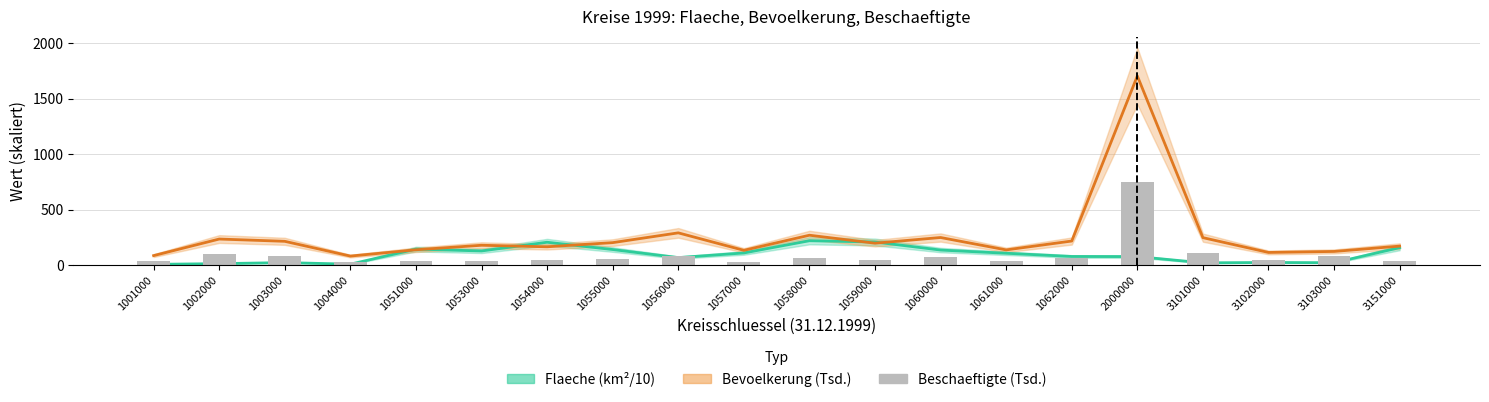

What is the value of the 1st bar from the left?

38.2